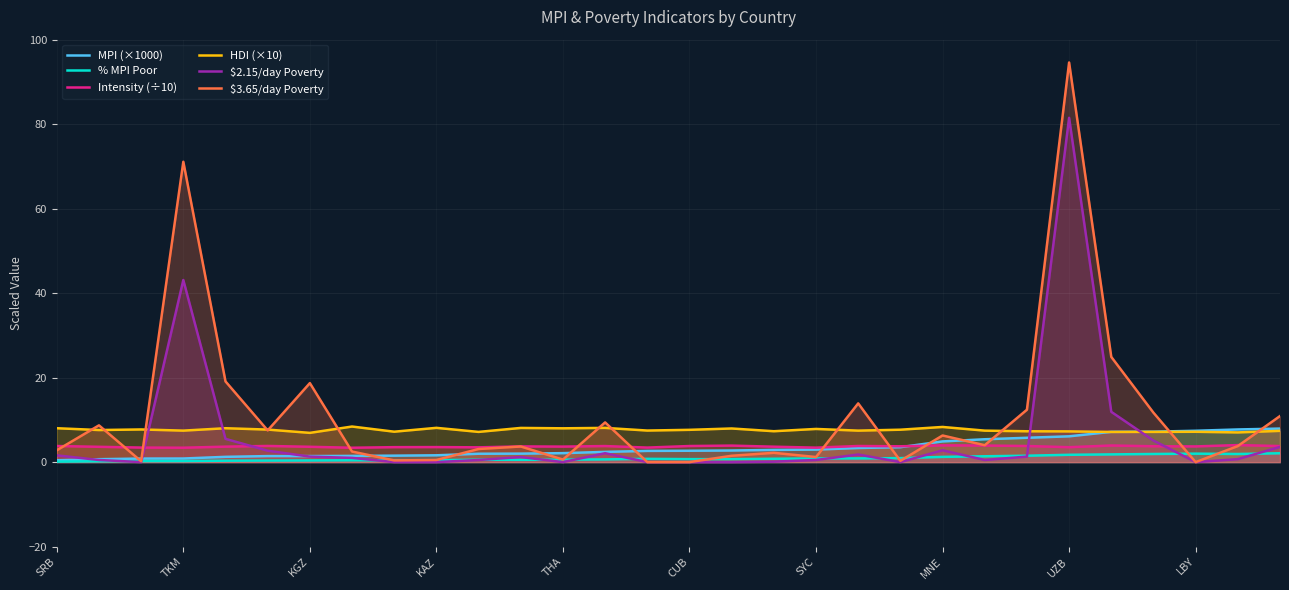

How many lines are shown in the chart?

6